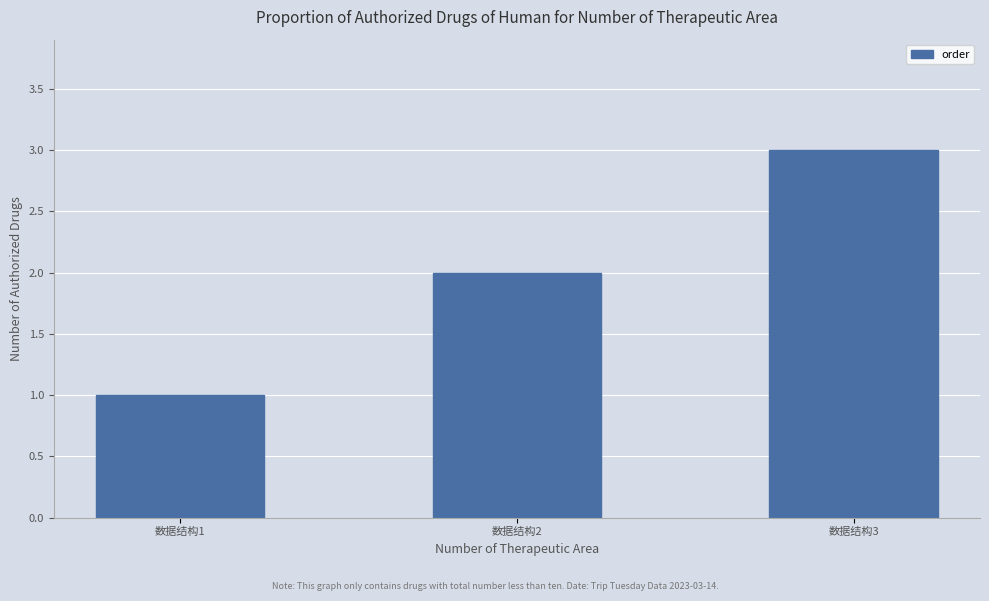

What is the value of the 3rd bar from the left?

3